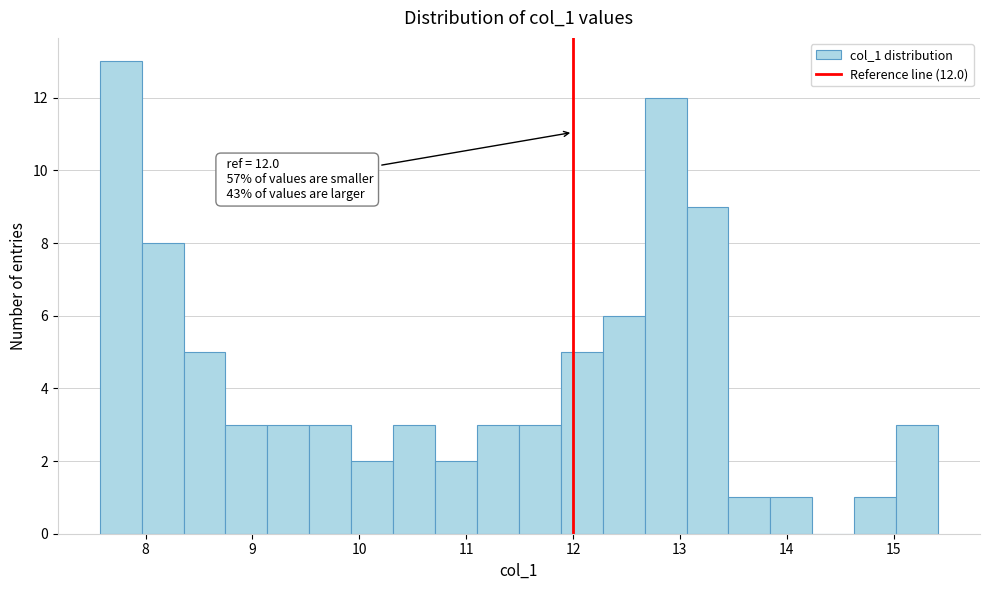

Around what value on the x-axis is the tallest bar? Give the approximate position of its centre, as read against the axis.

7.8